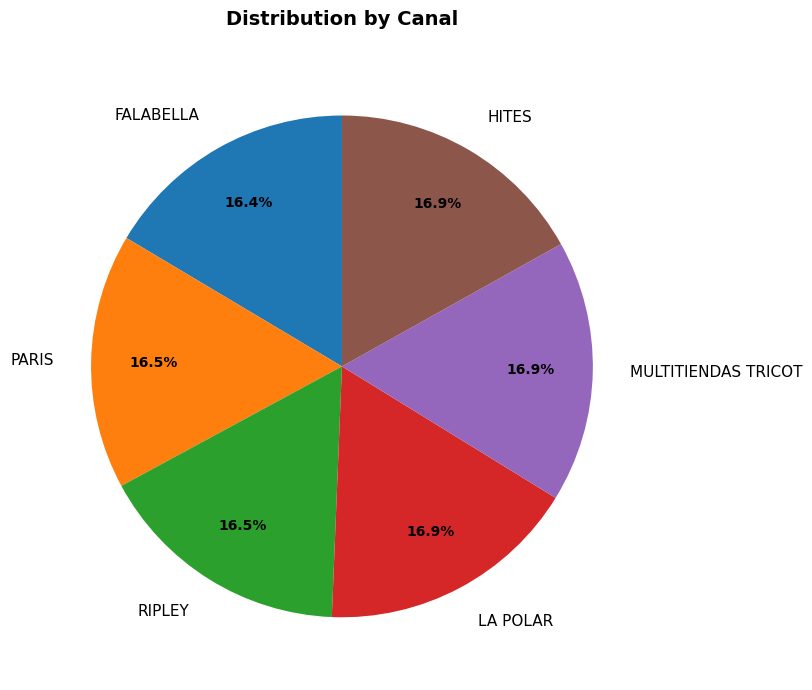

How many slices are in this pie chart?

6